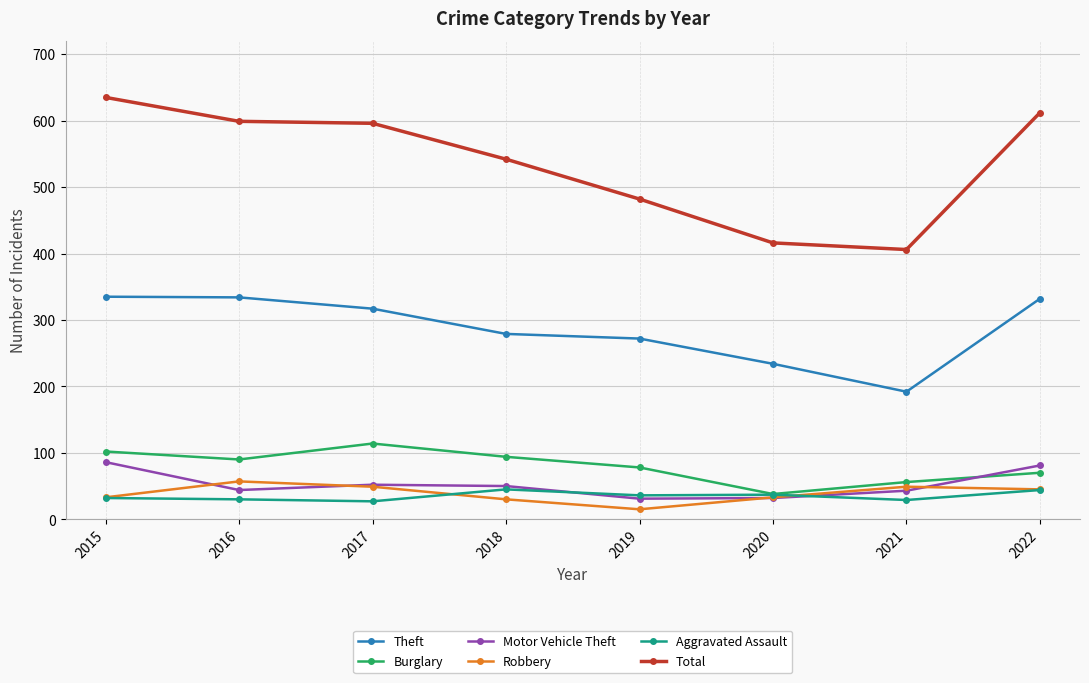

The Motor Vehicle Theft series shows 31 at 2019. True or false?

True